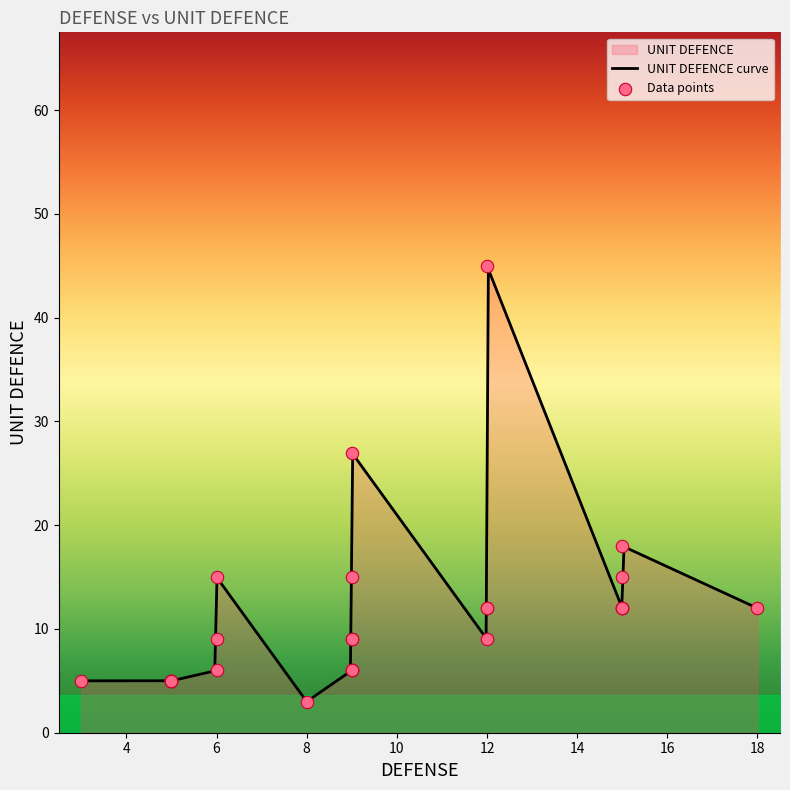

What is the change in value from 12 to 6?

-9